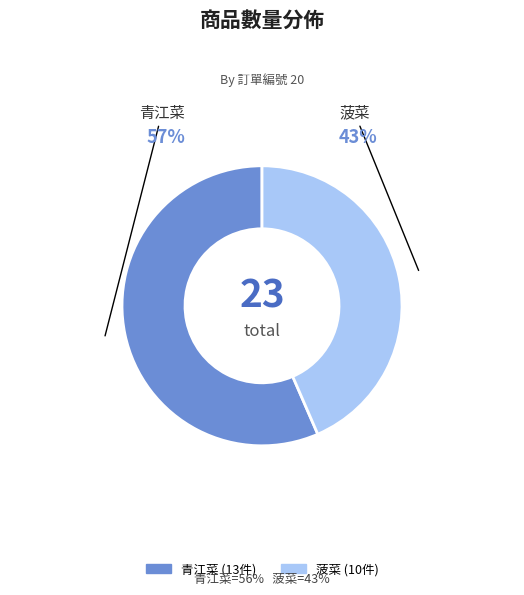

Which category has the biggest portion of the pie?

青江菜